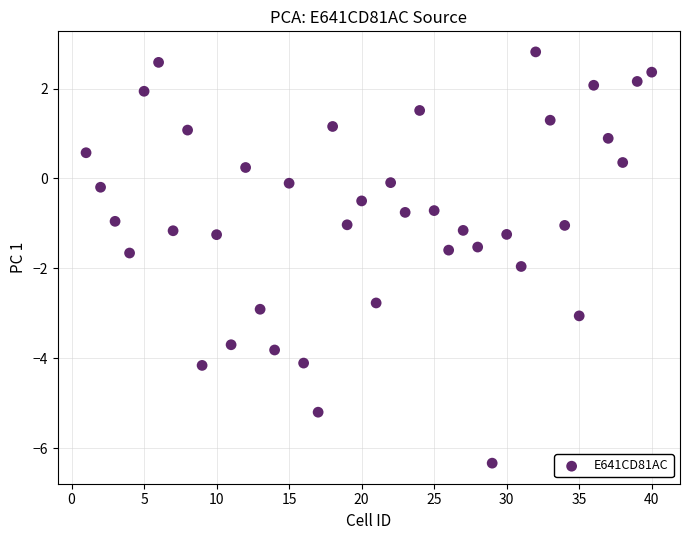

What is the range of Y values (max minus min)?

9.2